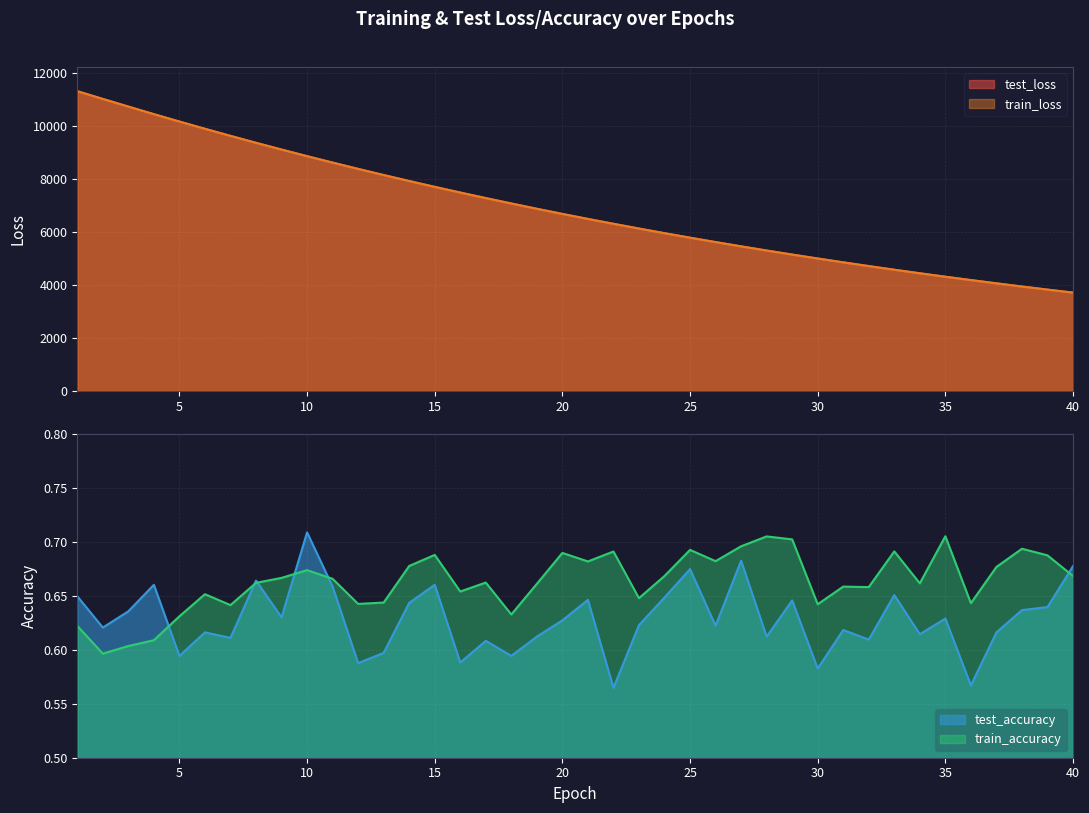

True or false: train_accuracy has more than 1 interior local peaks.

True